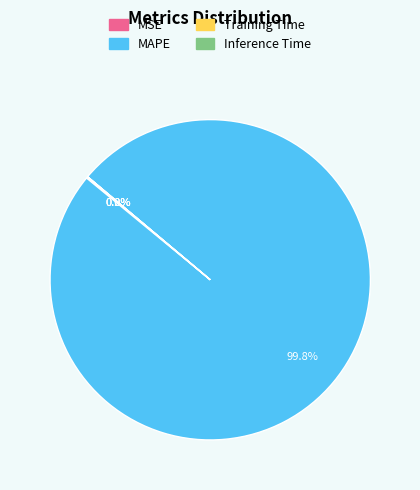

Is there any slice that represents more than half of the pie?

Yes